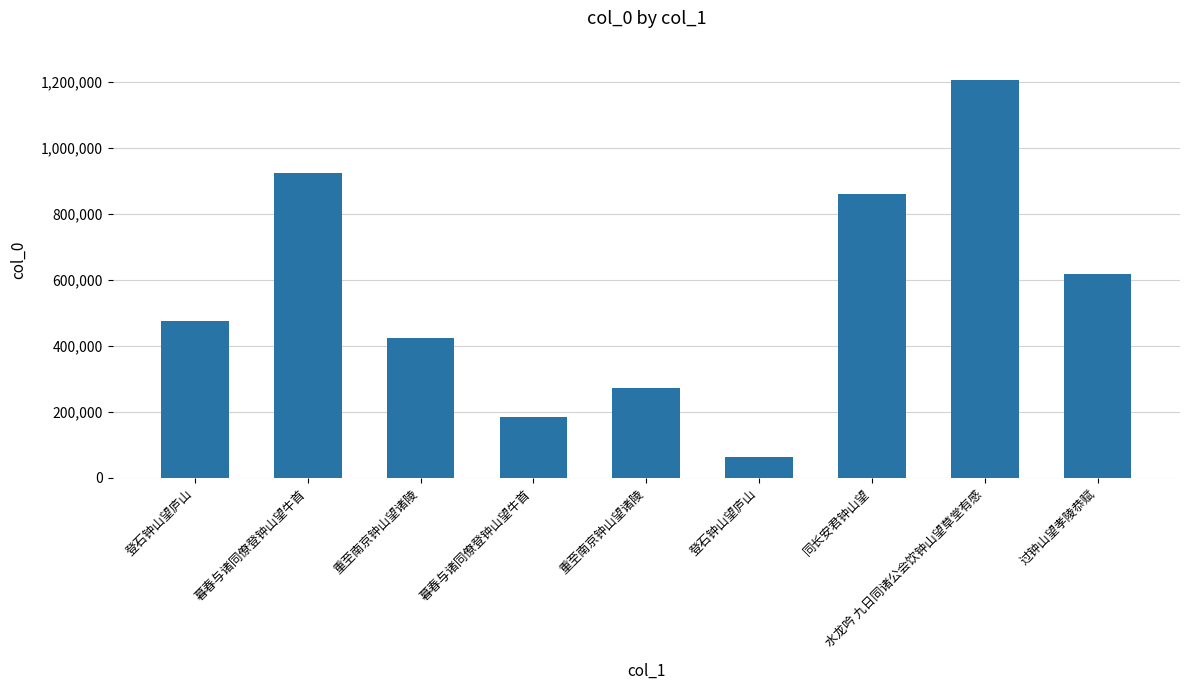

Are the bars horizontal?

No